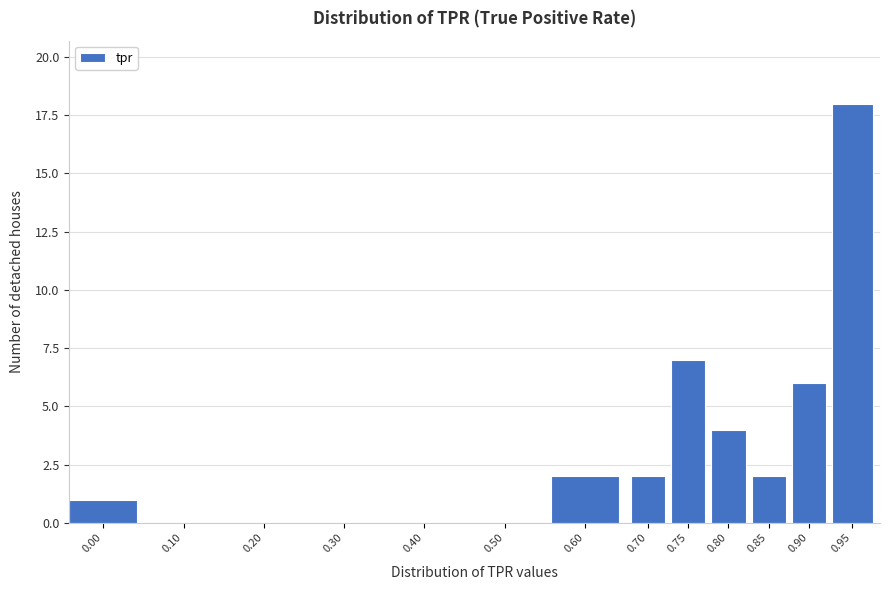

Reading right to left, extract all data points from this chart.

0.95=18	0.90=6	0.85=2	0.80=4	0.75=7	0.70=2	0.60=2	0.50=0	0.40=0	0.30=0	0.20=0	0.10=0	0.00=1